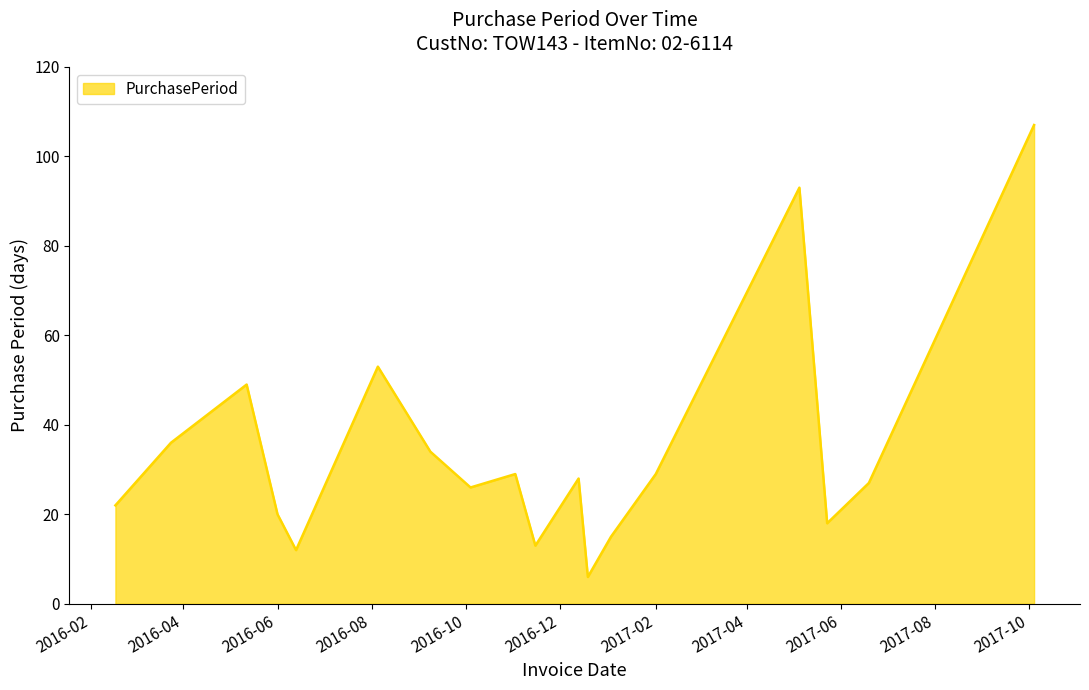

What is the sum of all values?

617